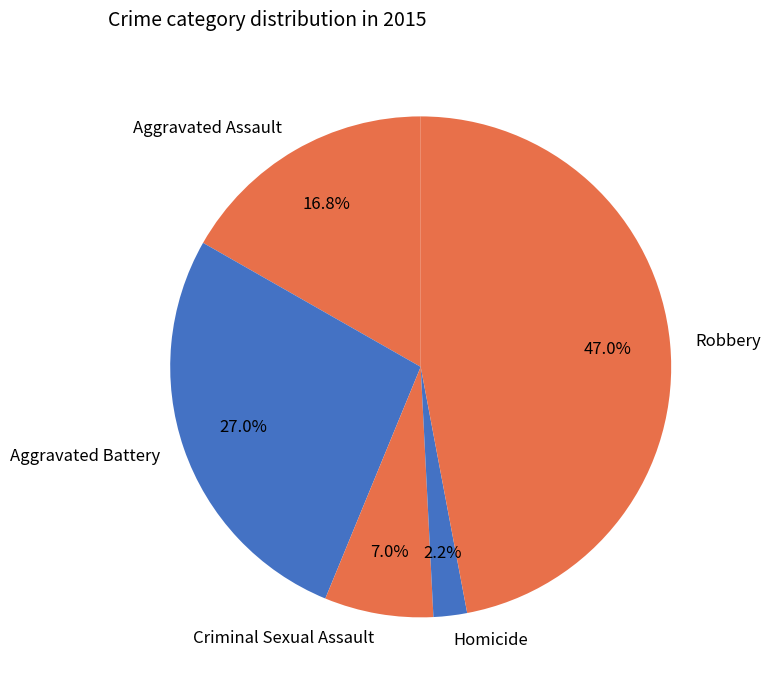

True or false: Criminal Sexual Assault accounts for 1% of the total.

False